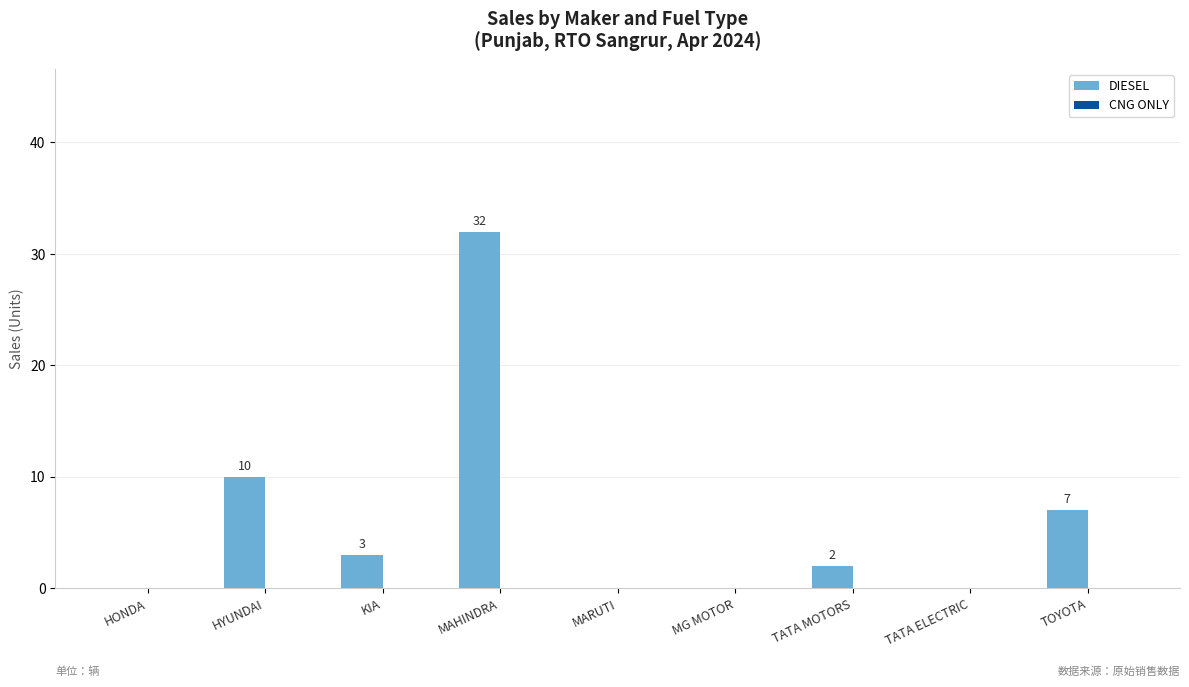

Is it true that the value at HONDA is -16?

False